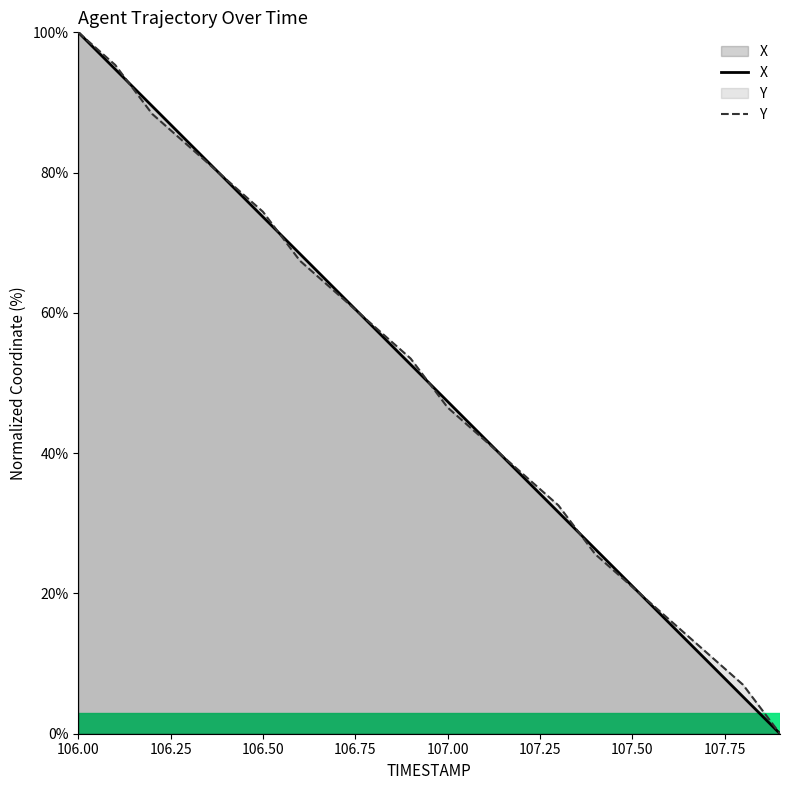

What is the difference between the maximum and minimum values in the Y series?

100.0